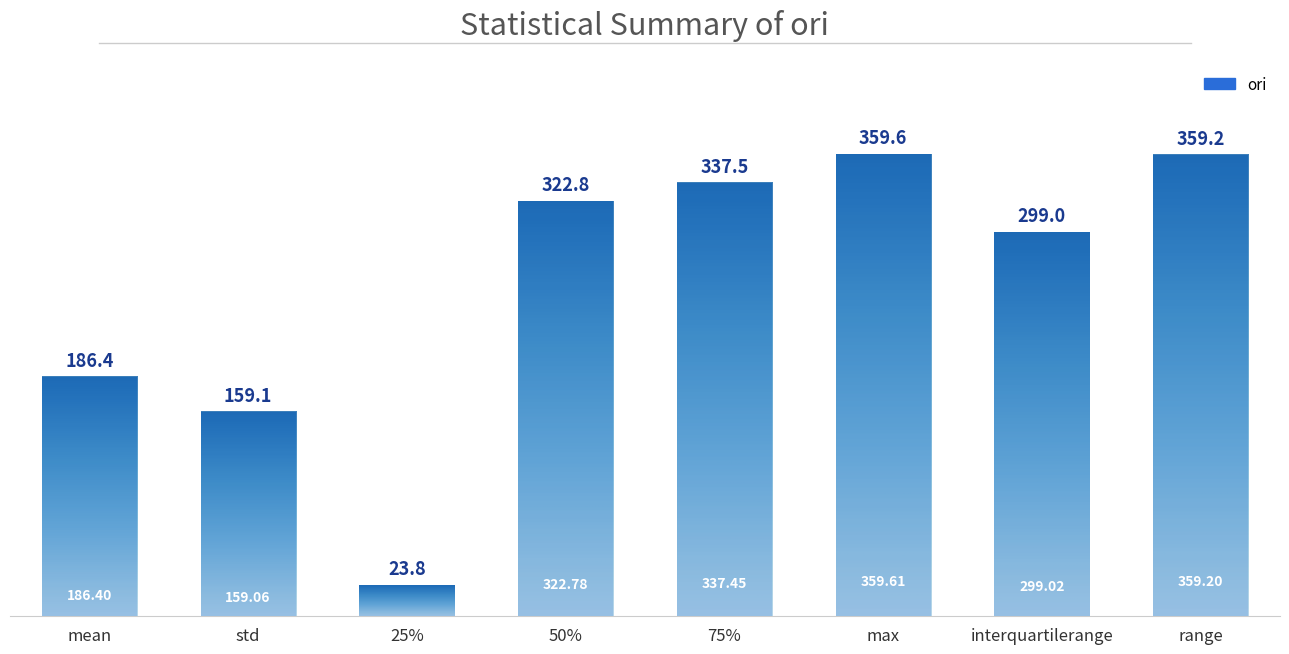

What is the label of the 2nd bar from the right?

interquartilerange